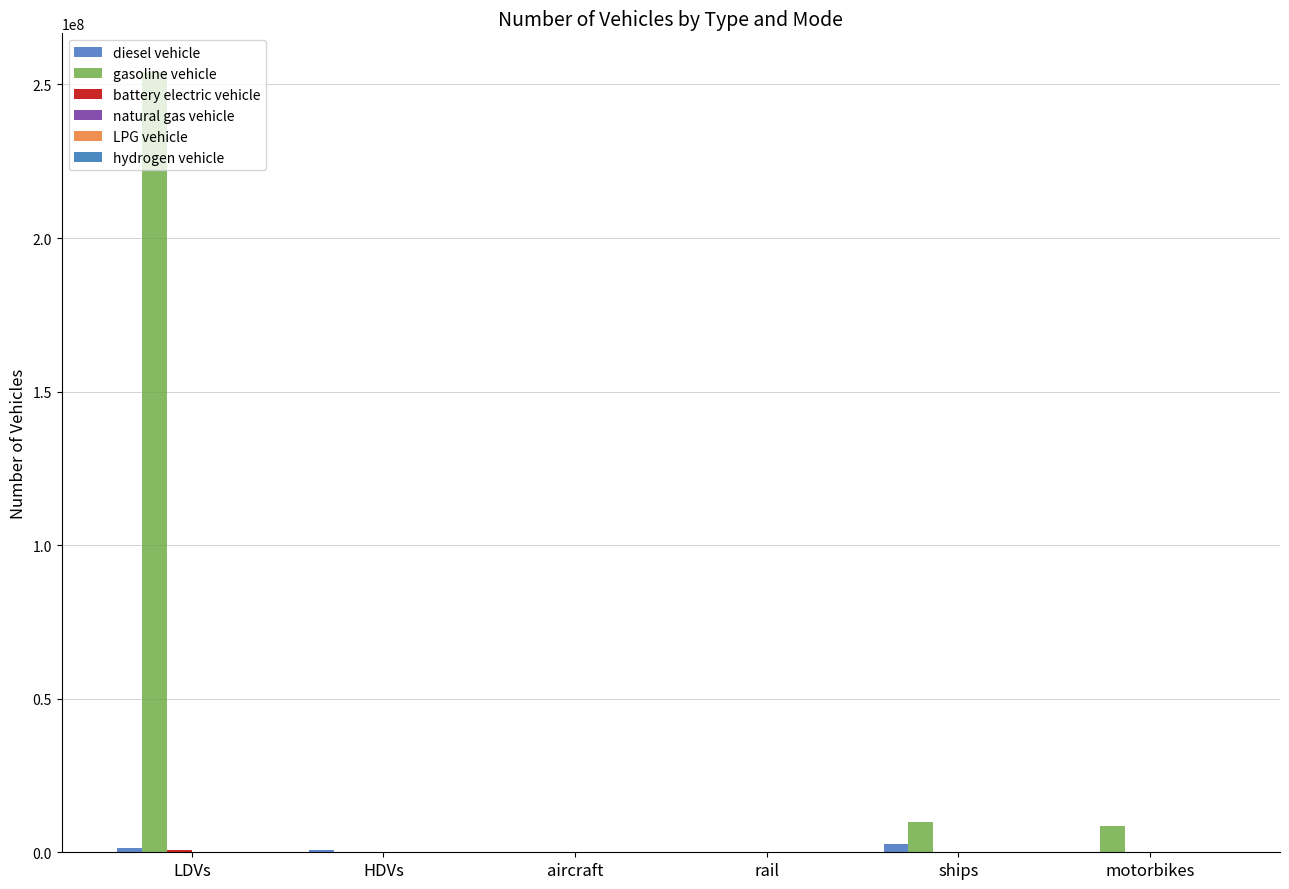

At how many categories does at least one series exceed 20851436?

1